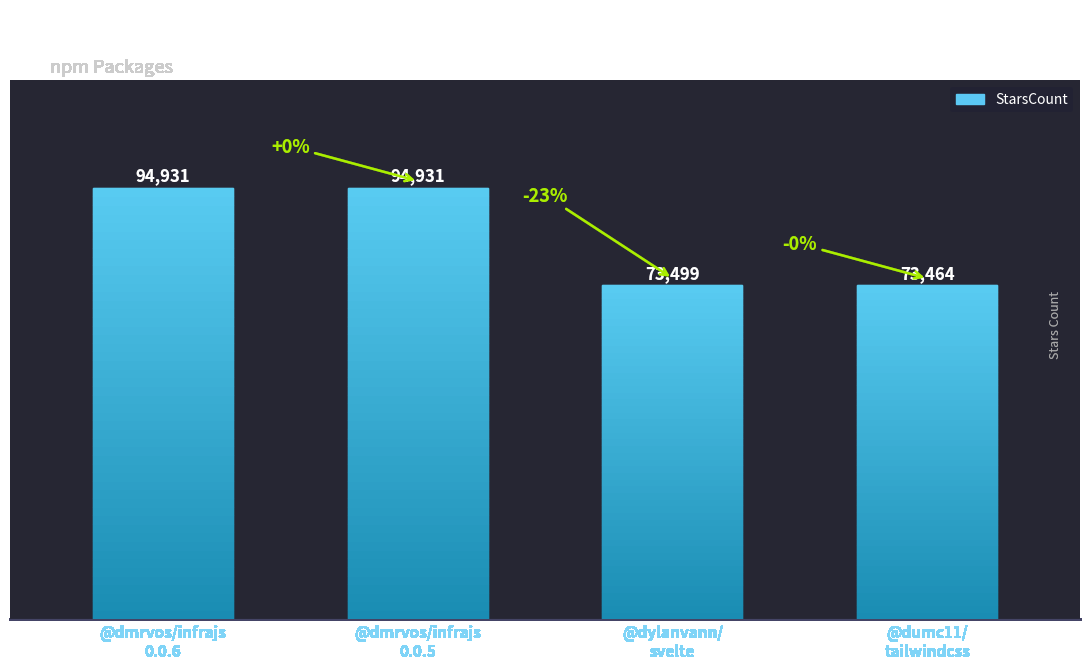

How many data points does each series have?

4